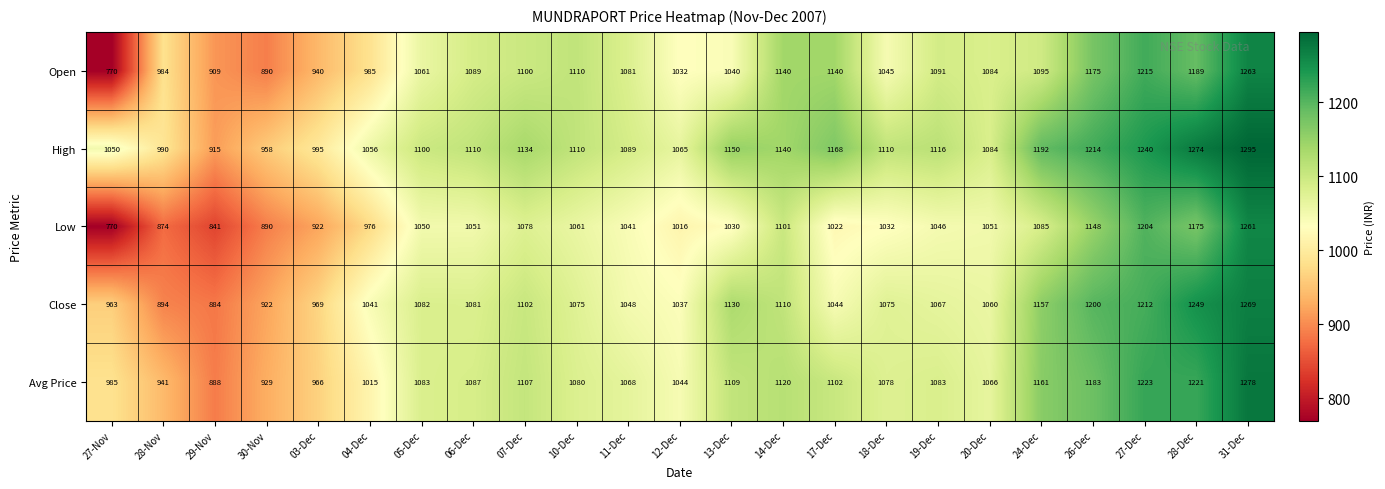

List the series in order of their peak value, lowest first.

Low, Open, Close, Avg Price, High